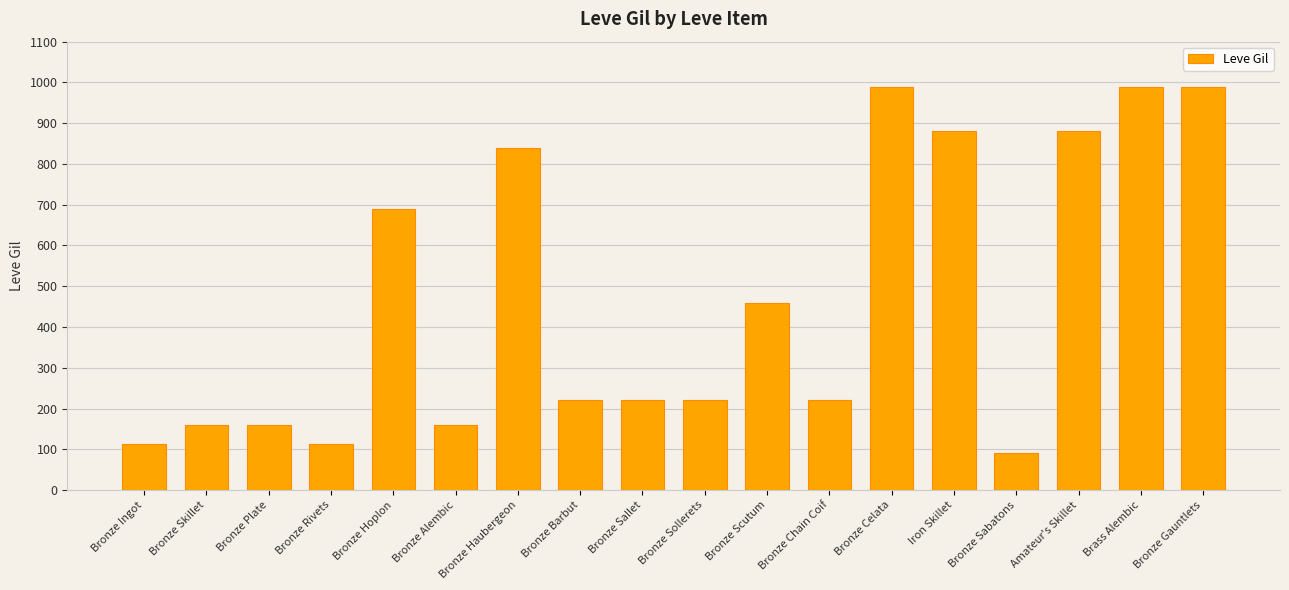

Approximately how many times larger is the value at Brass Alembic compared to Bronze Rivets?

8.8